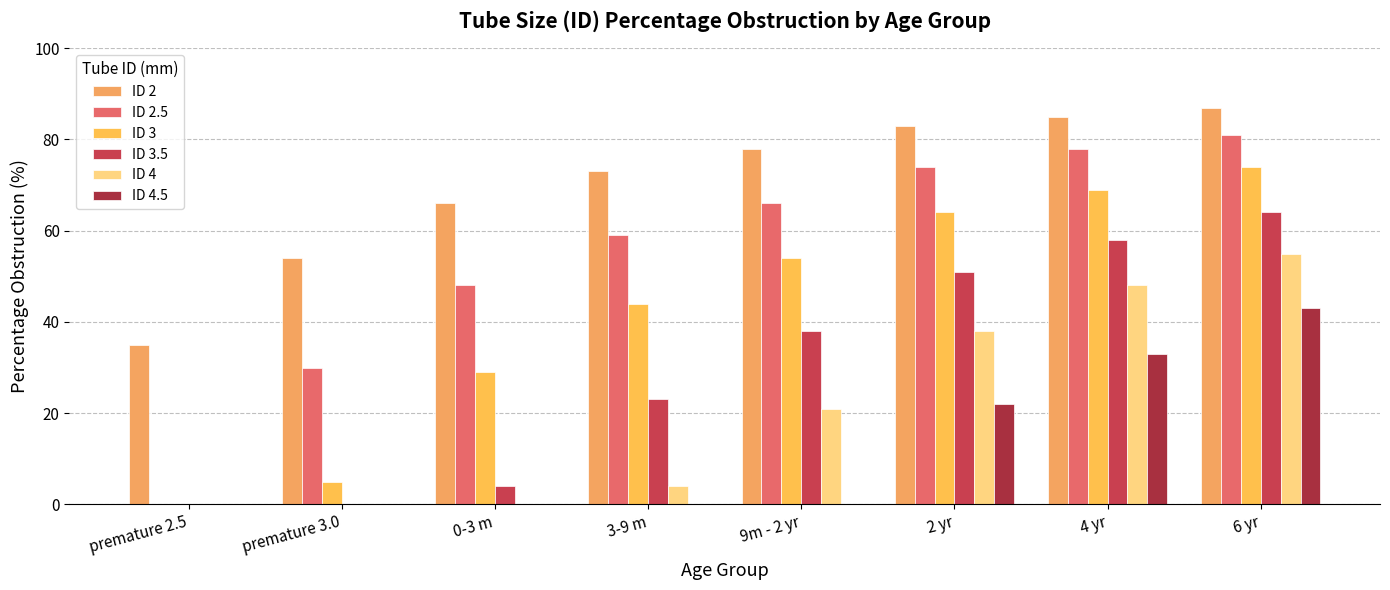

Which series has the largest range (max minus min)?

ID 2.5